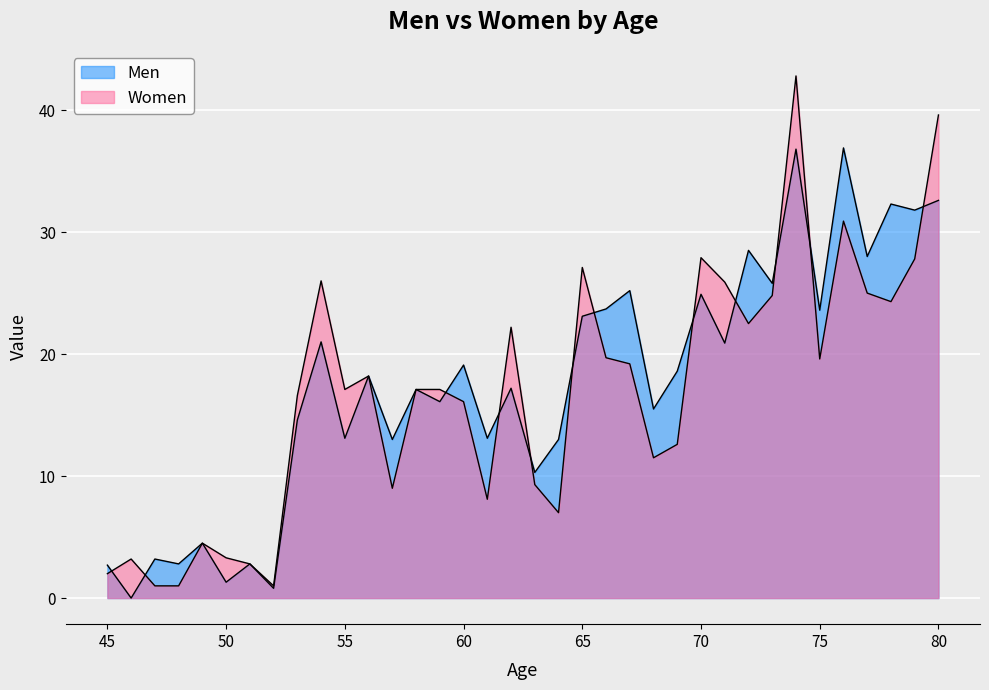

At which label is Men closest to 18?

56